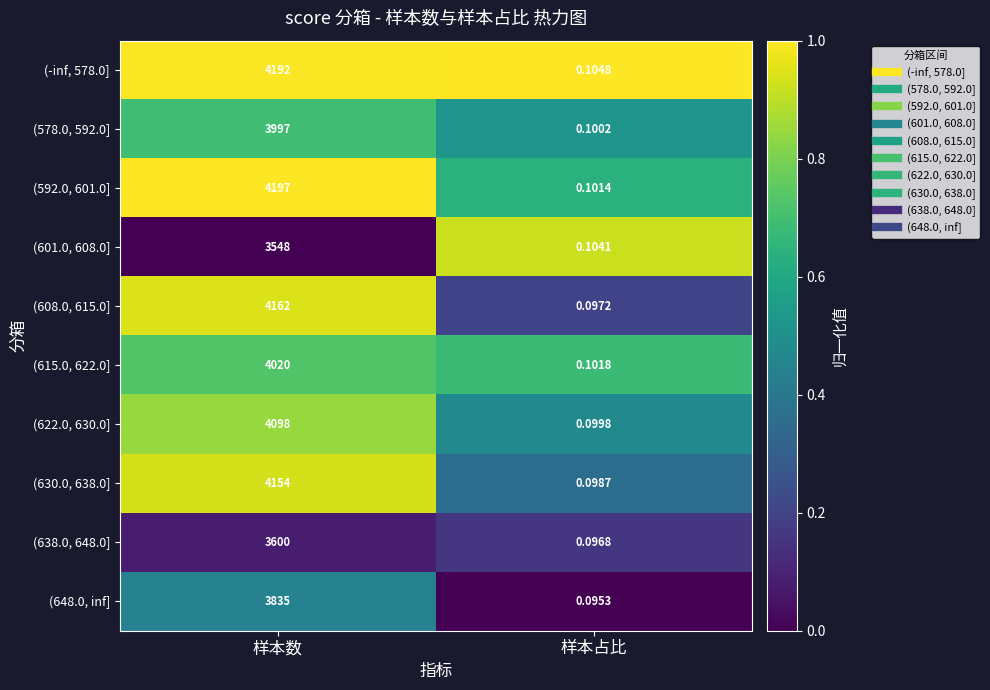

Rank the categories by (608.0, 615.0] value from lowest to highest.

样本占比, 样本数